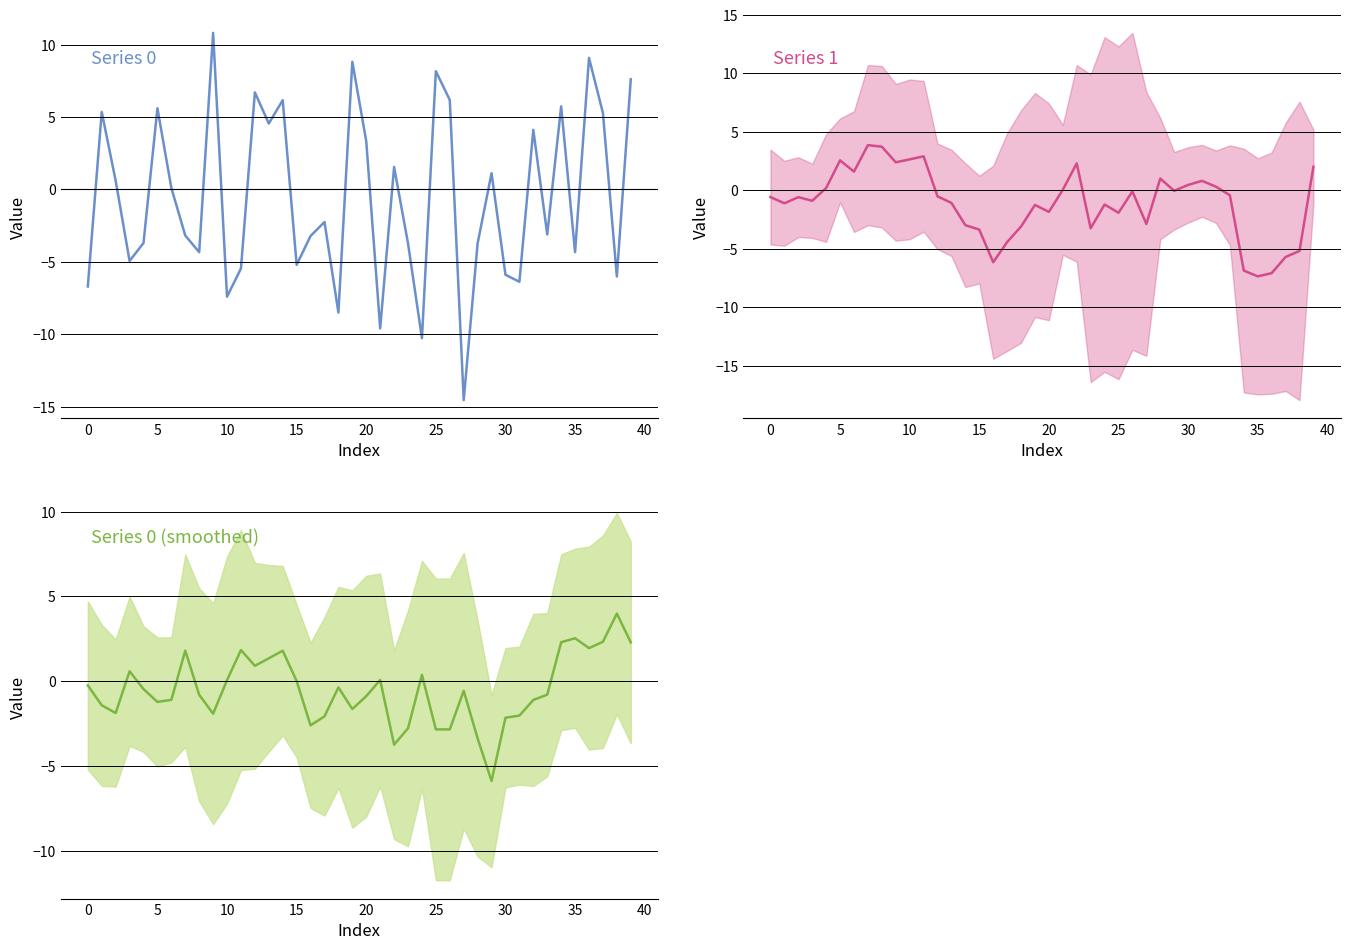

Which has a higher value, 20 or 24?

20